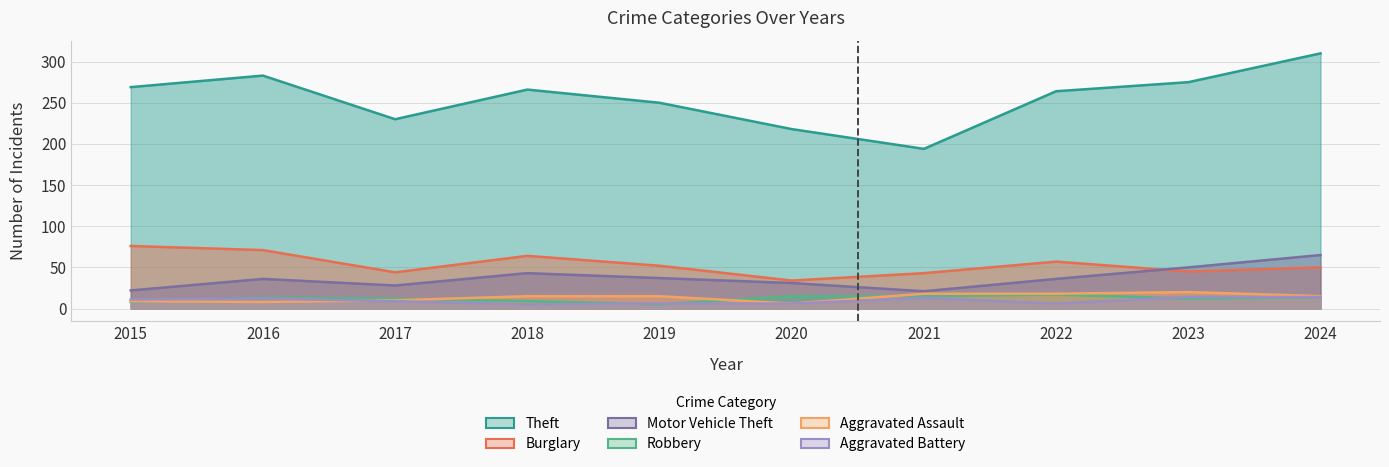

What is the value of the Theft point at the 4th from the left?

266